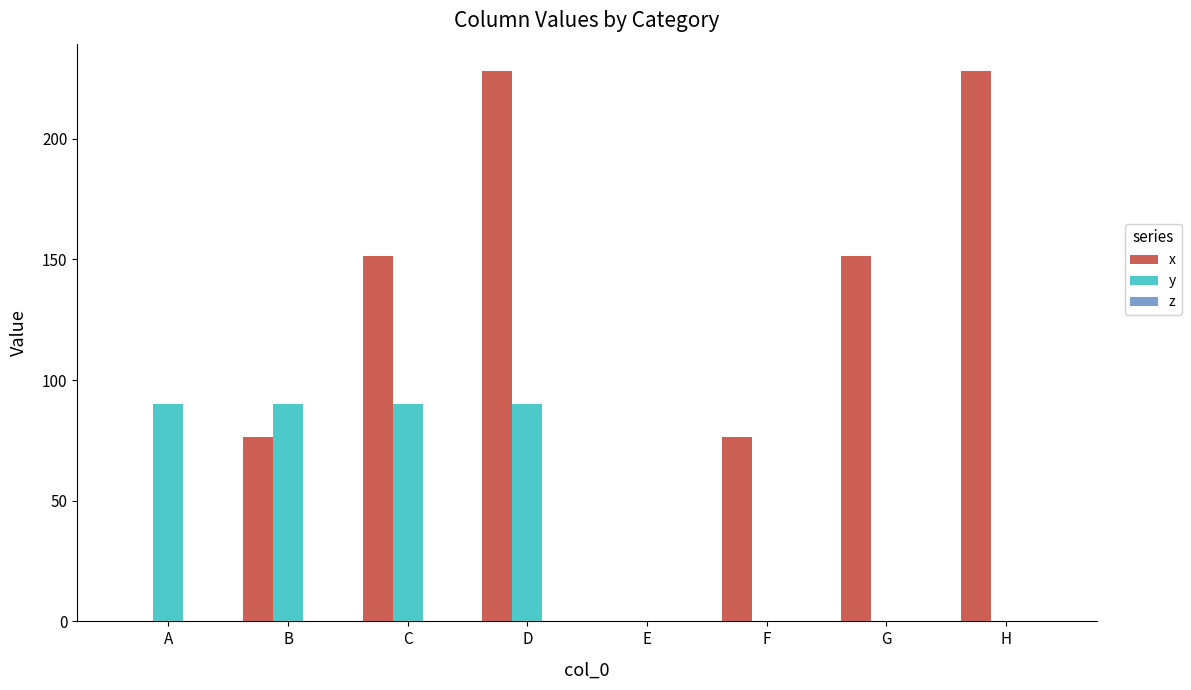

What is the spread (max minus min) of values at C?

61.5